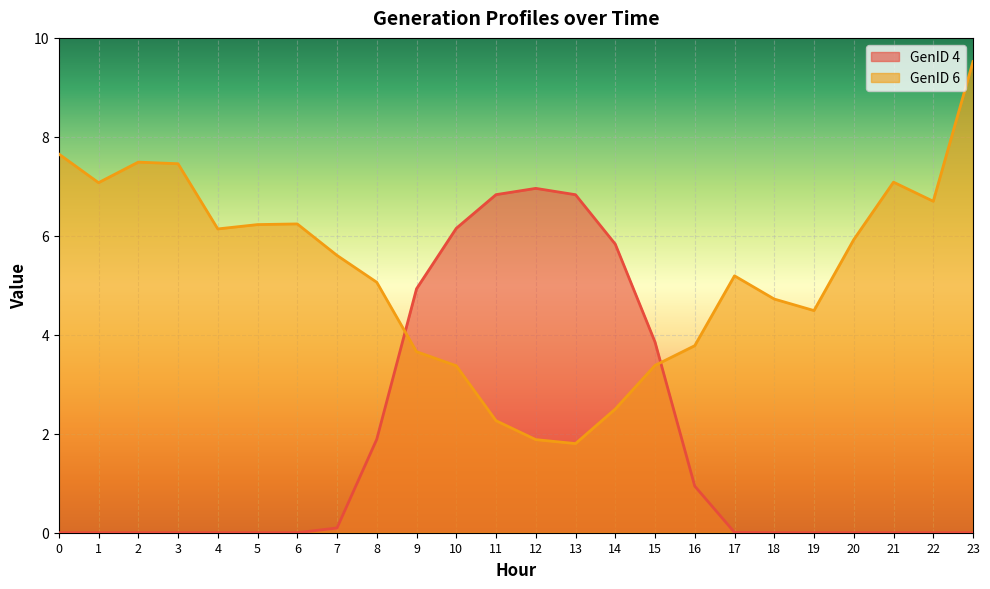

Which category has the lowest value in the GenID 6 series?

13